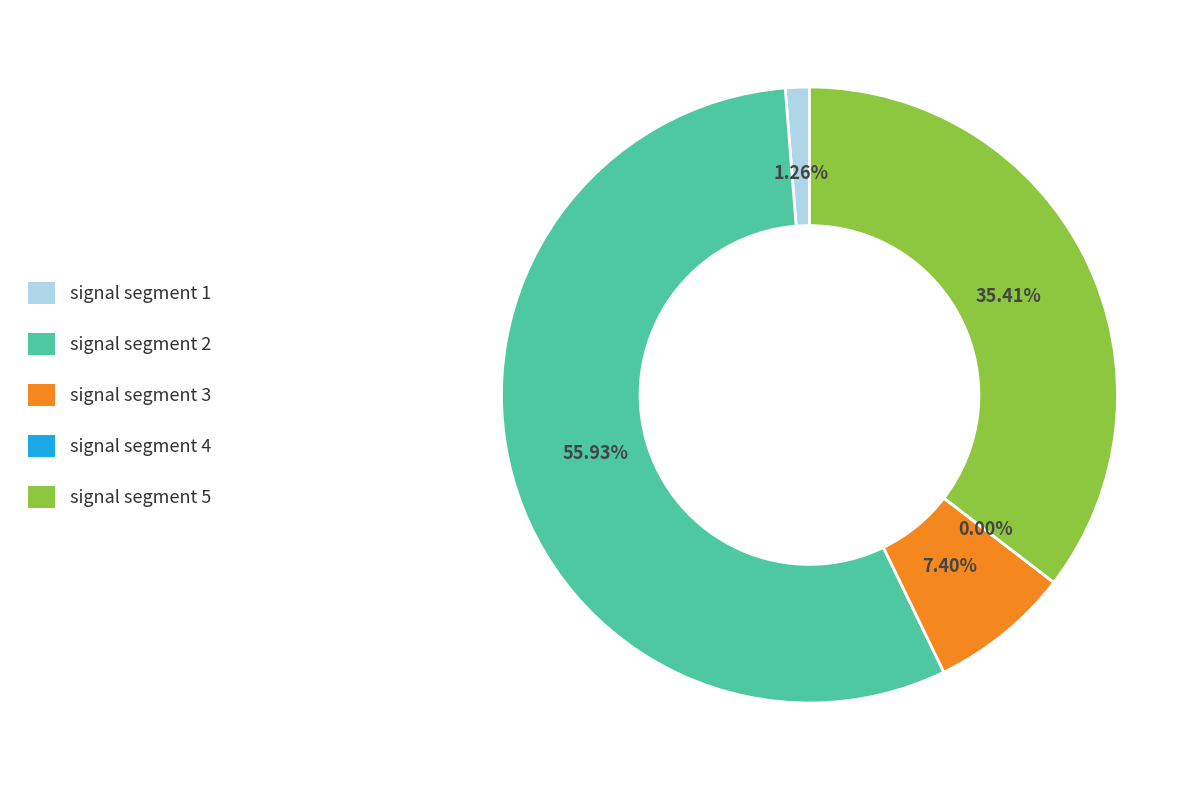

Is it true that signal segment 4 is 13% of the pie?

False